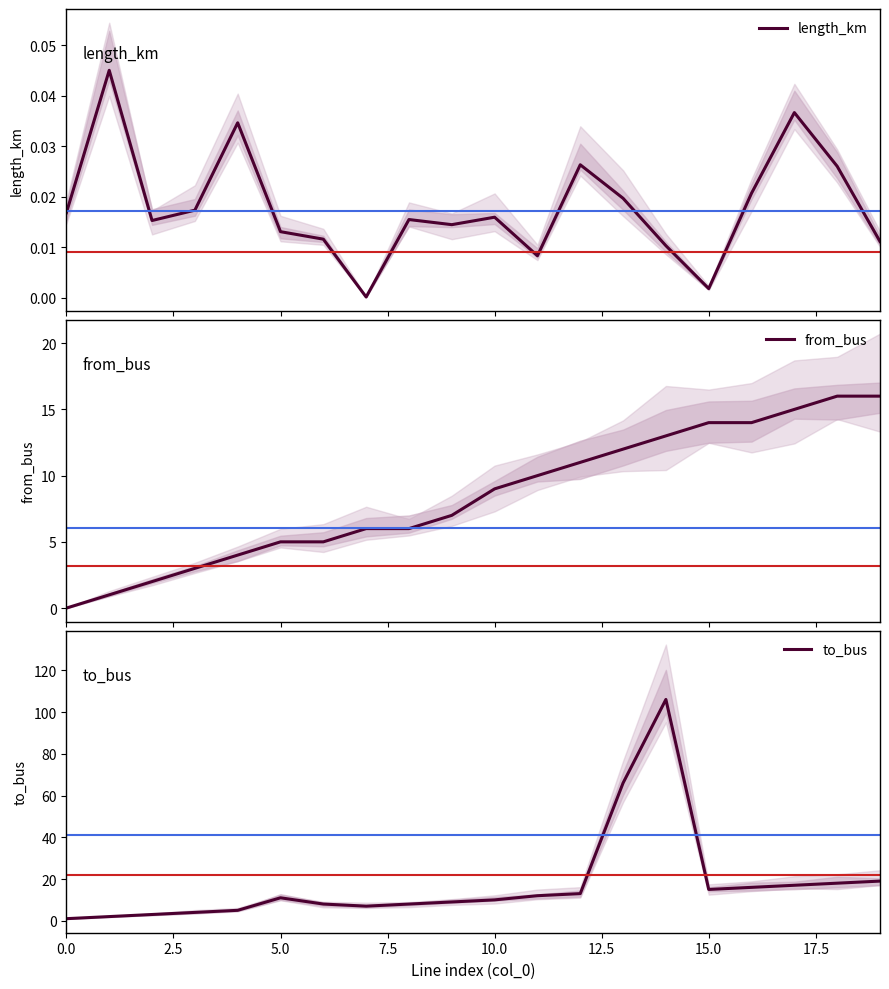

How many interior local valleys does the length_km series have?

5